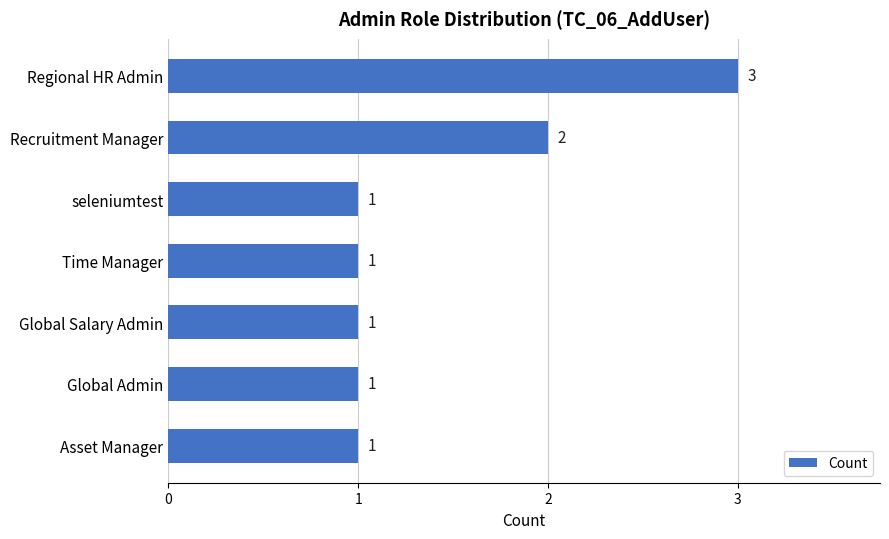

How many values are between 1 and 2?

6